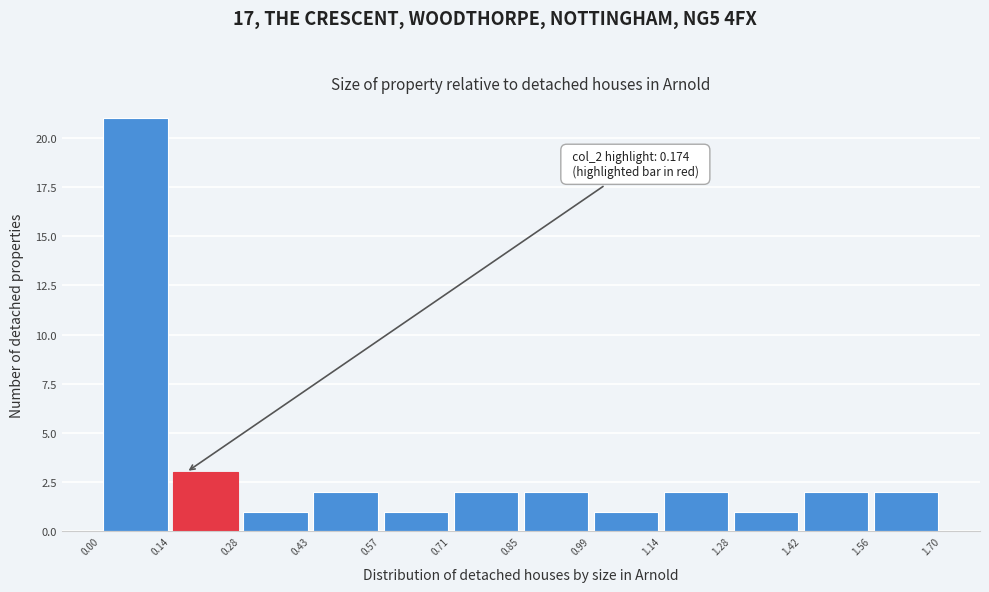

Over which range of the x-axis is the bar tallest?

0.00 to 0.14